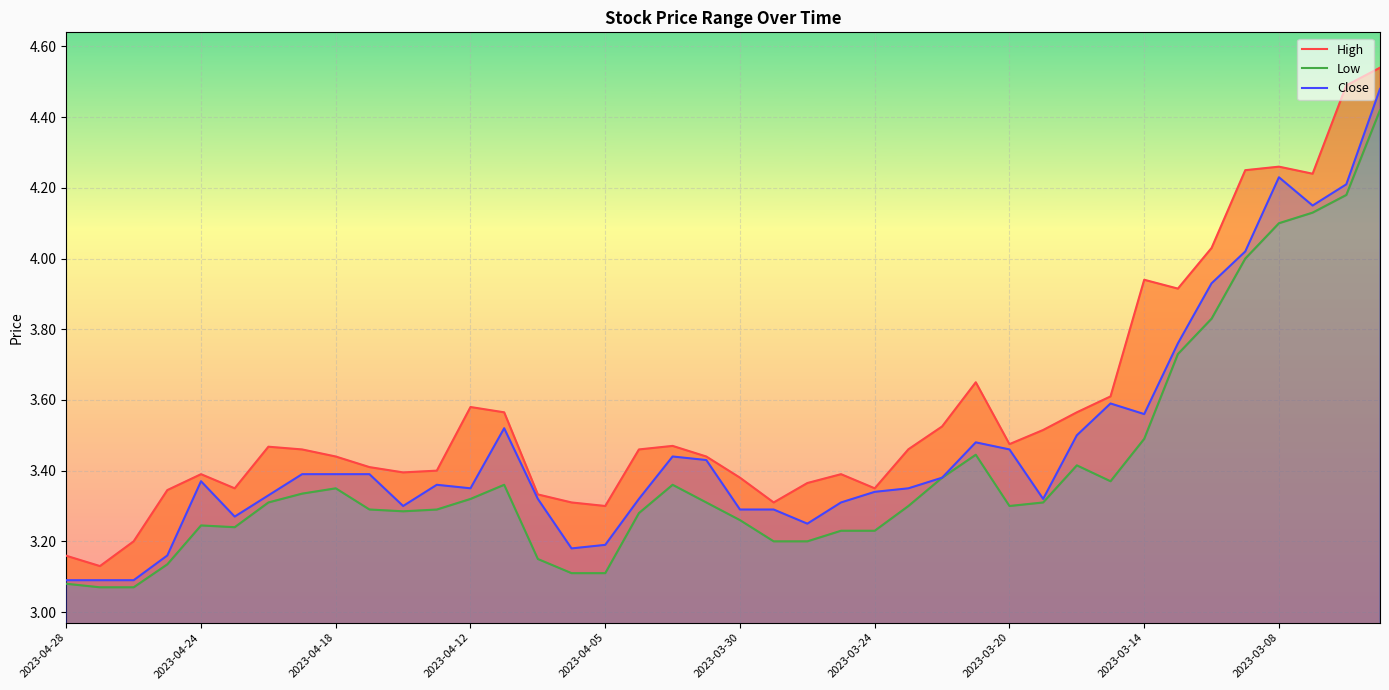

True or false: High and Close intersect in this chart.

False